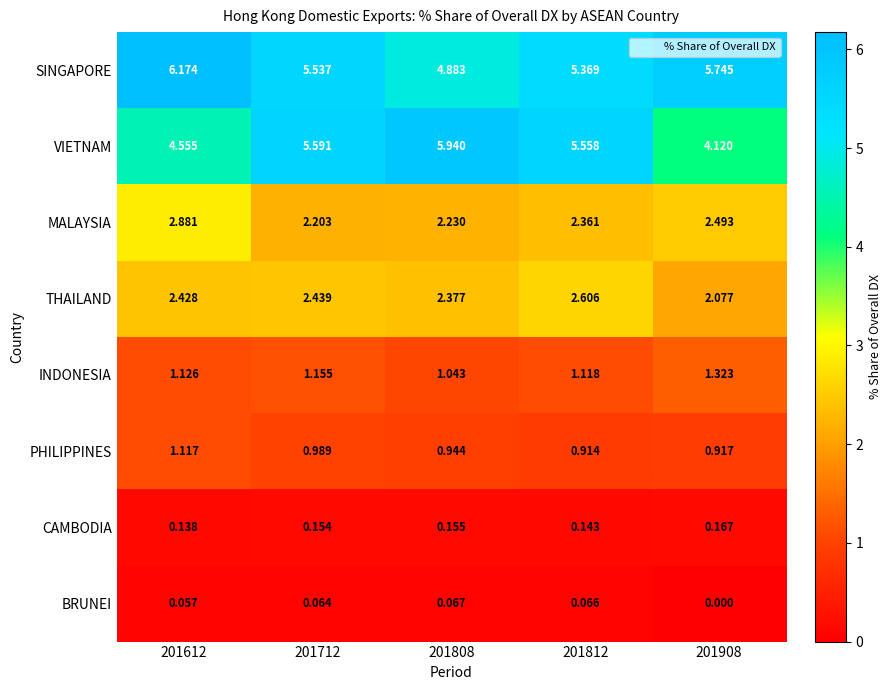

Which series has the largest total across all categories?

SINGAPORE